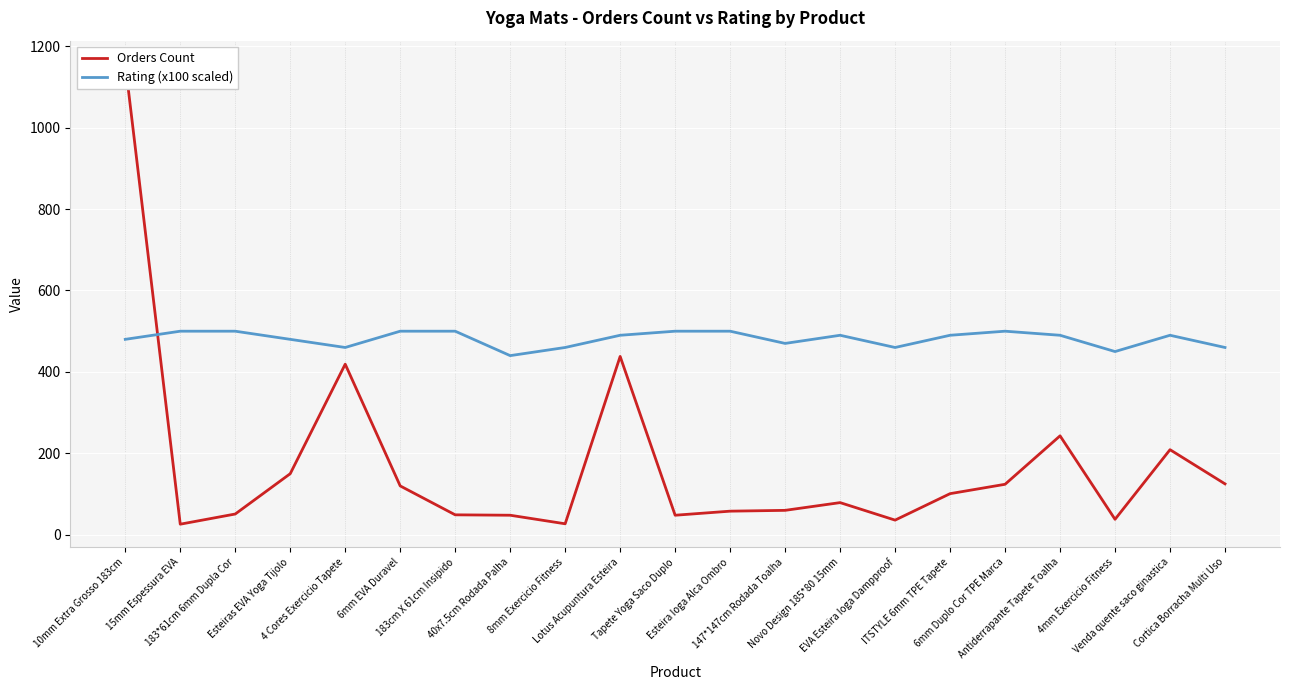

At 15mm Espessura EVA, list the series in order from smallest to largest.

Orders Count, Rating (x100 scaled)